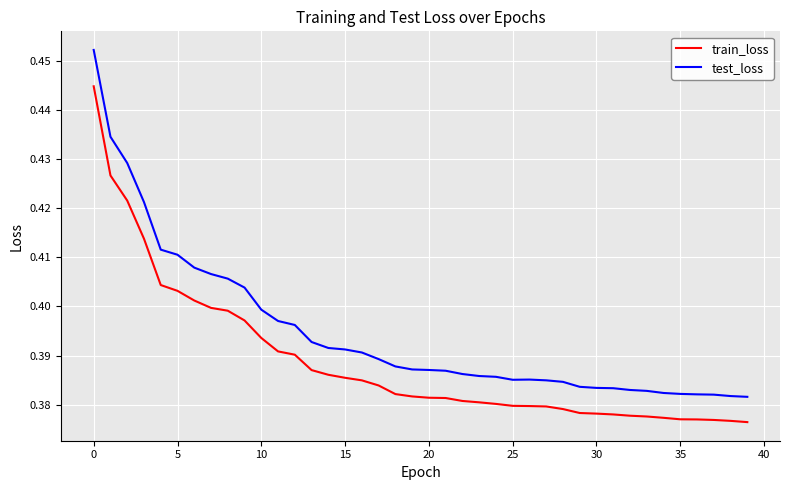

True or false: test_loss and train_loss cross at least once.

False